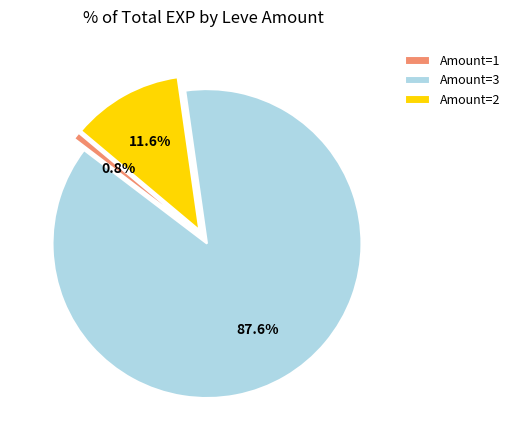

What is the majority slice?

Amount=3